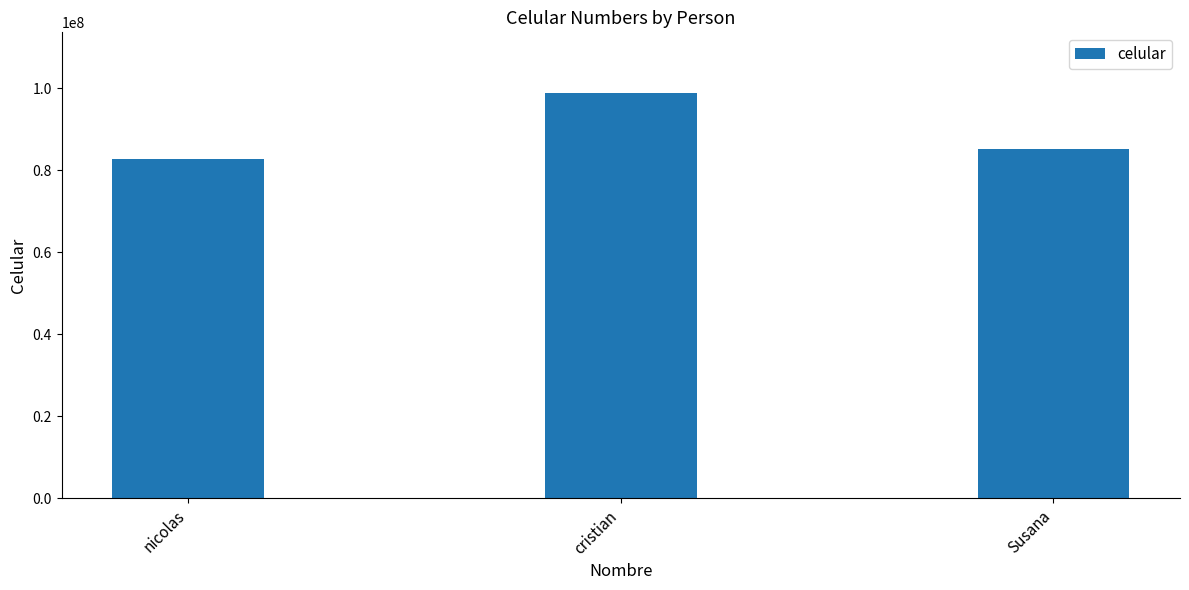

What is the difference between the second highest and minimum values?

2468639